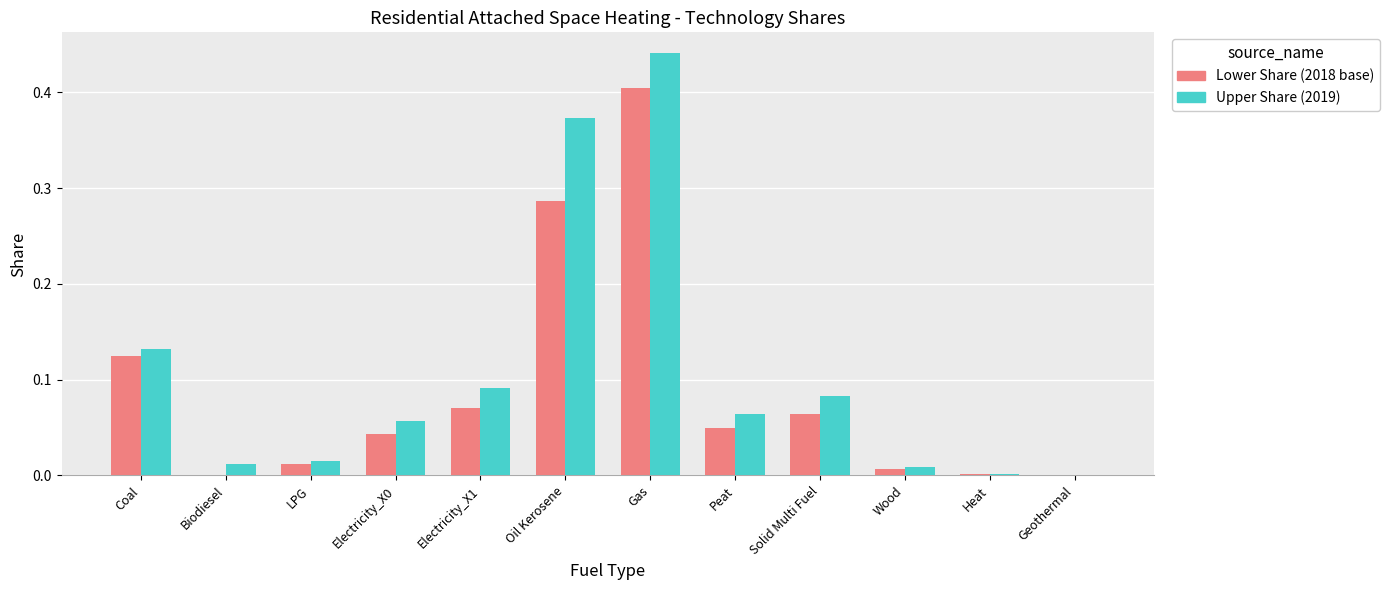

Count the number of categories in the chart.

12